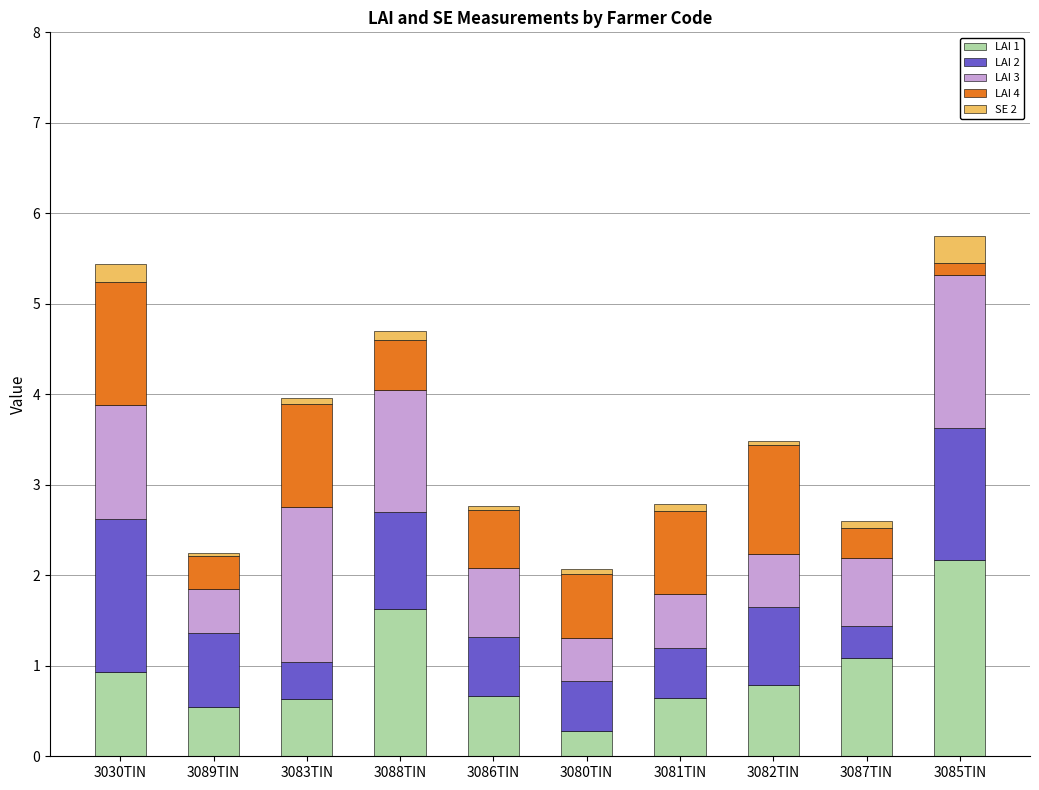

What are all the series names shown in the legend?

LAI 1, LAI 2, LAI 3, LAI 4, SE 2